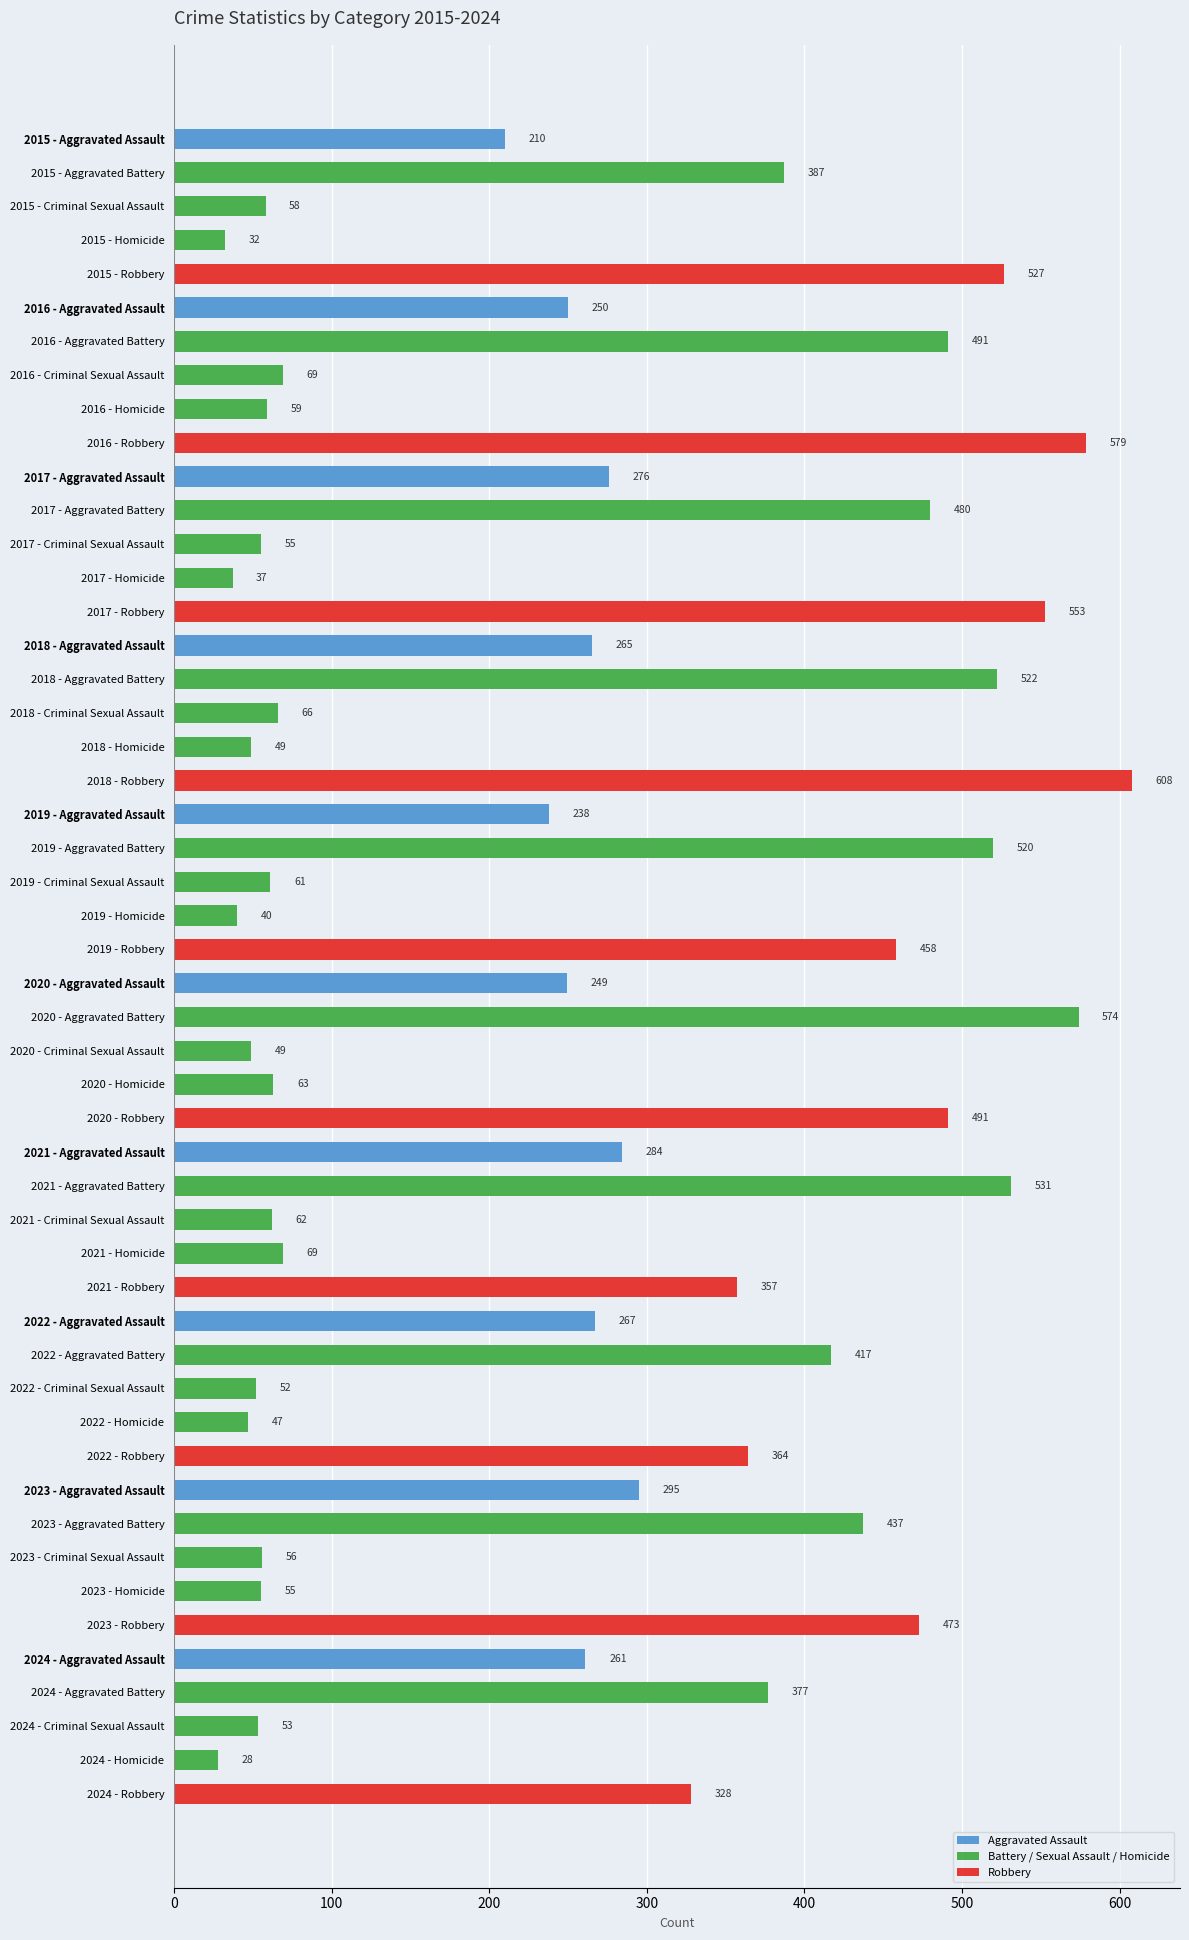

What is the sum of the values at 2017 - Aggravated Battery and 2015 - Criminal Sexual Assault?

538